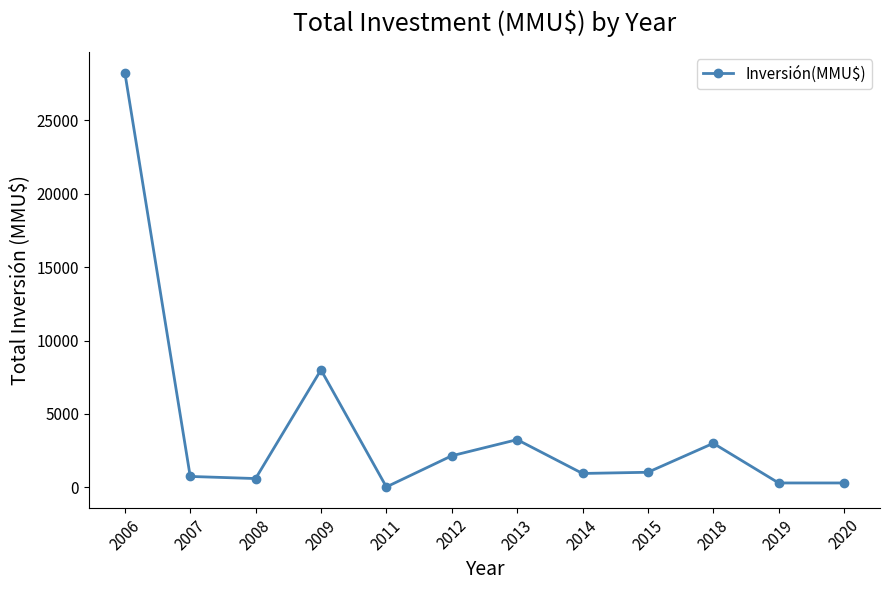

At which category does the chart reach its peak across all series?

2006